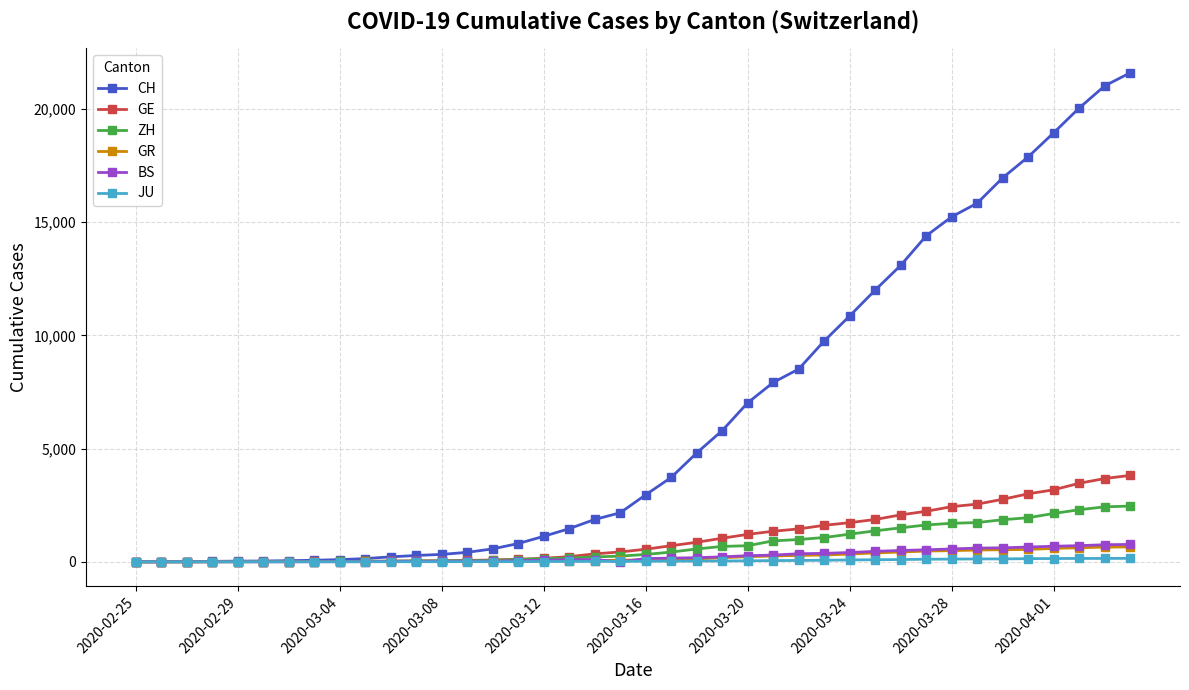

Count the number of categories in the chart.

40